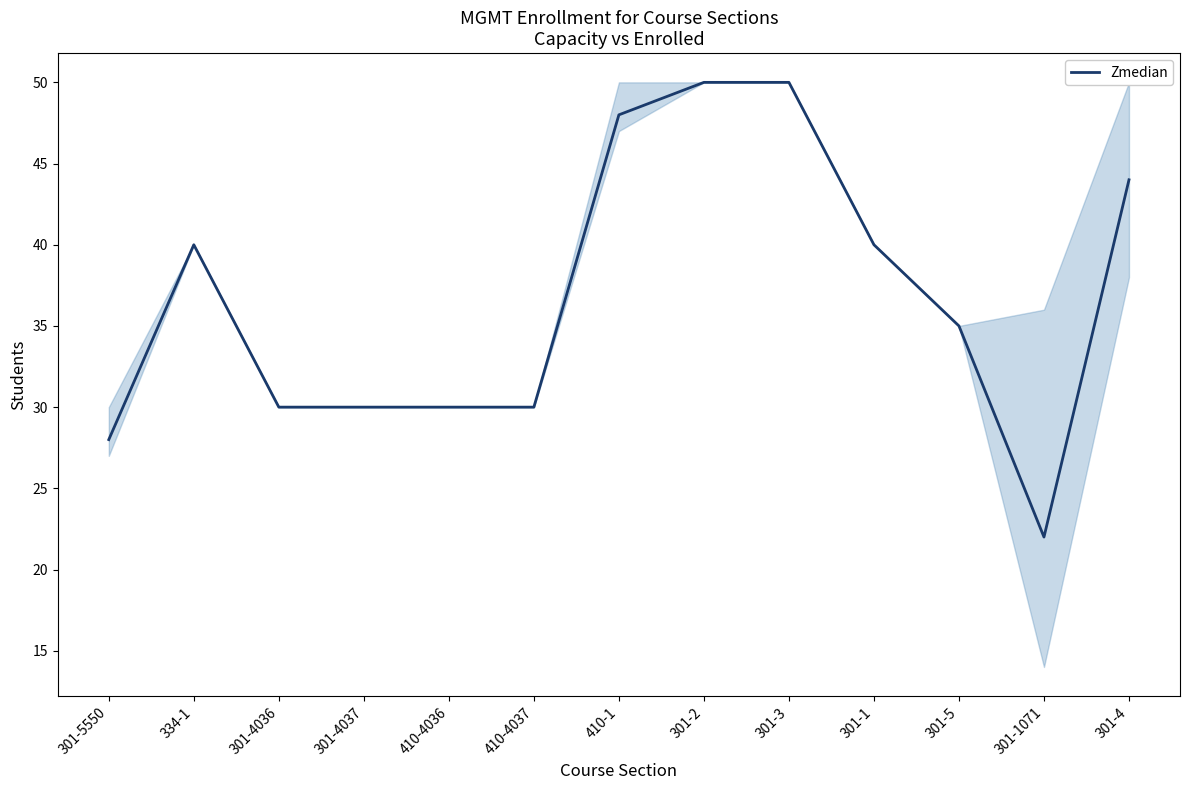

Which category has the lowest value across all series?

301-1071